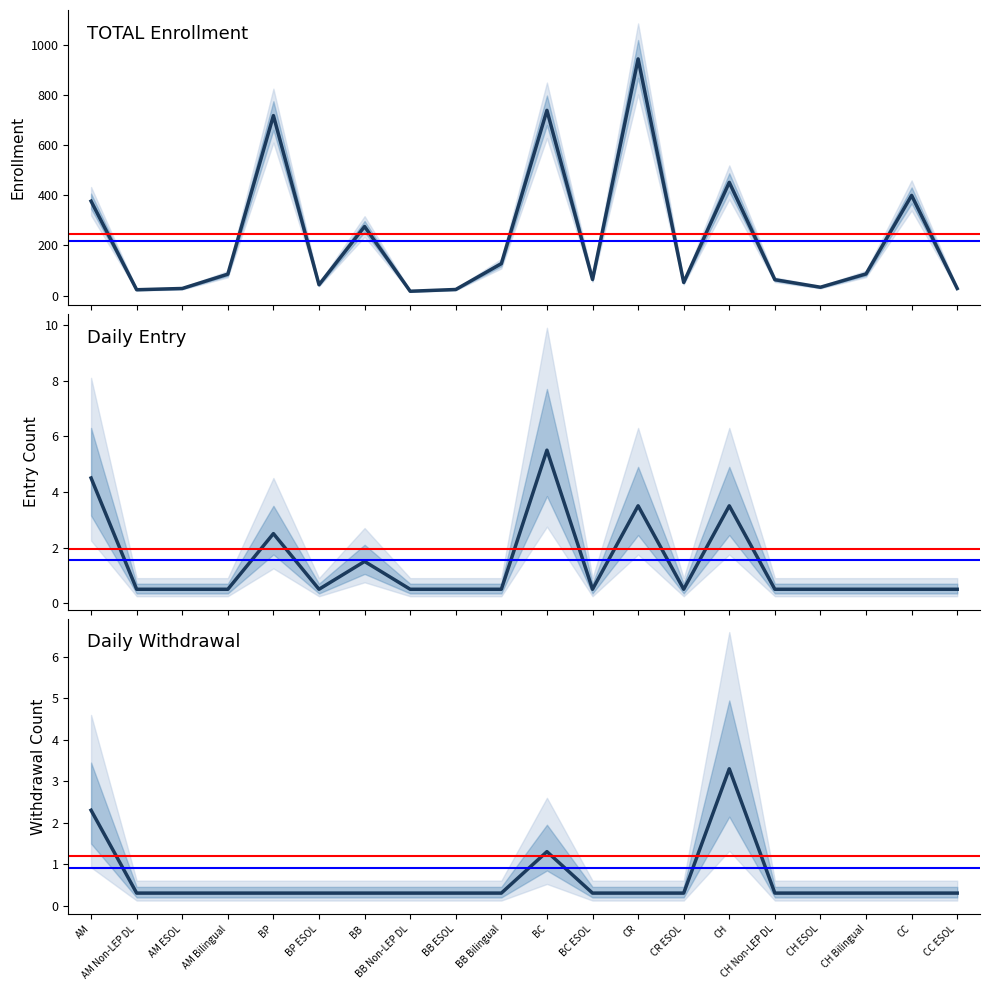

What is the smallest value displayed?

0.3